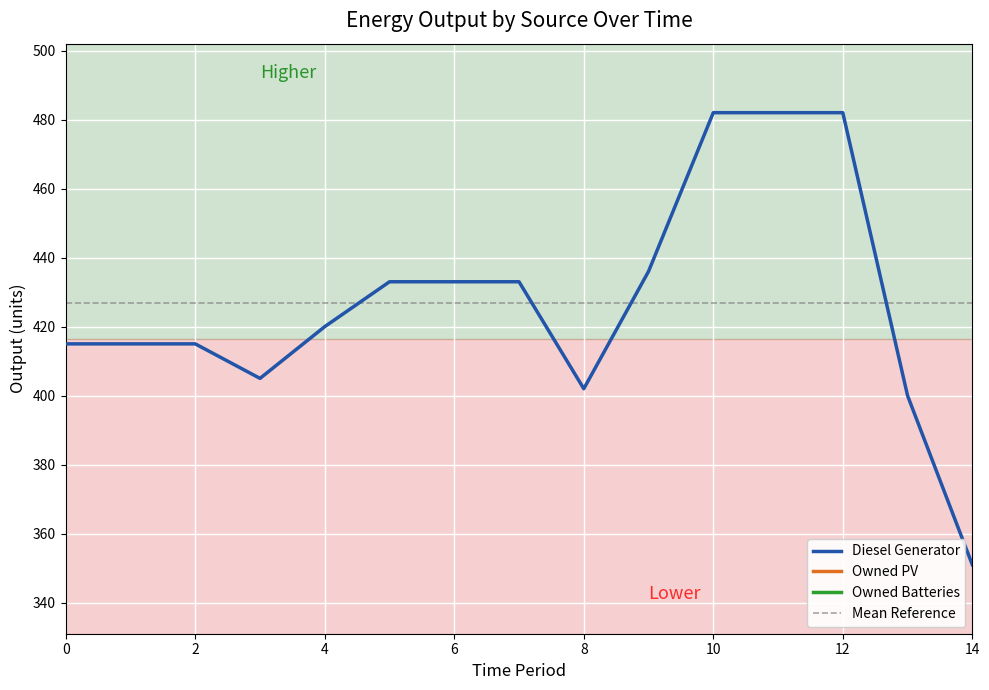

Which series has the largest total across all categories?

Diesel Generator